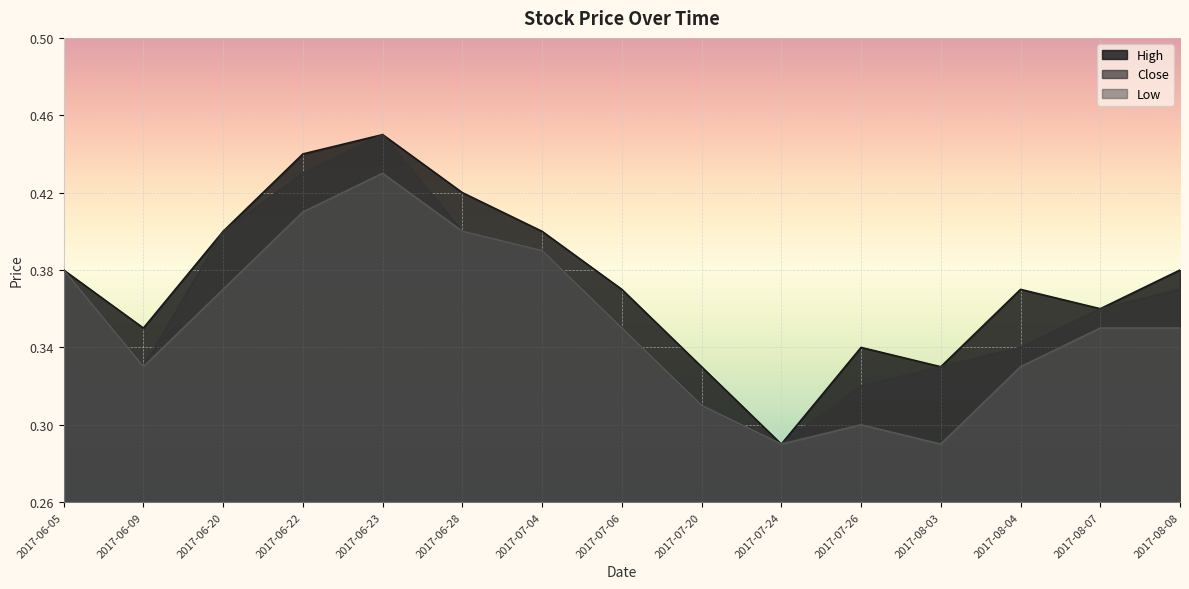

What is the sum of all Close values?

5.5